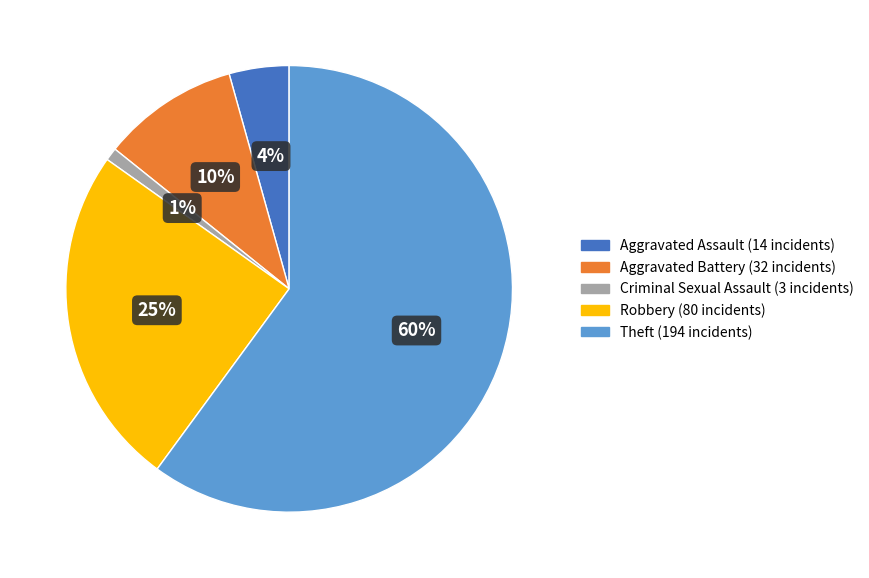

The Criminal Sexual Assault slice represents 1% of the pie. True or false?

True